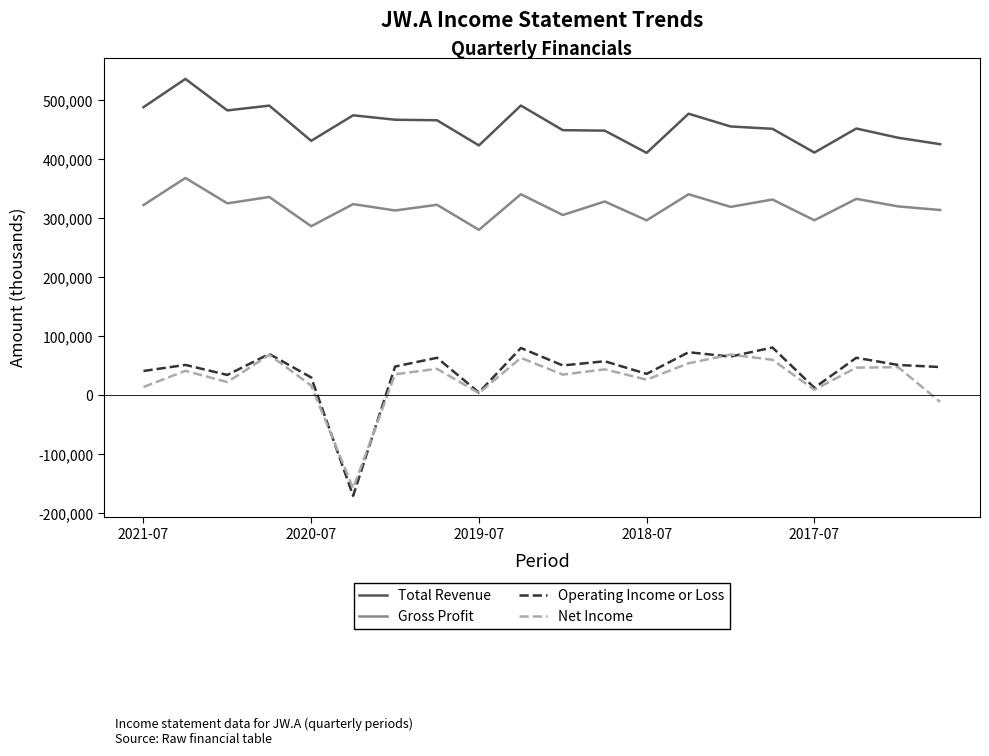

Which series has the largest total across all categories?

Total Revenue